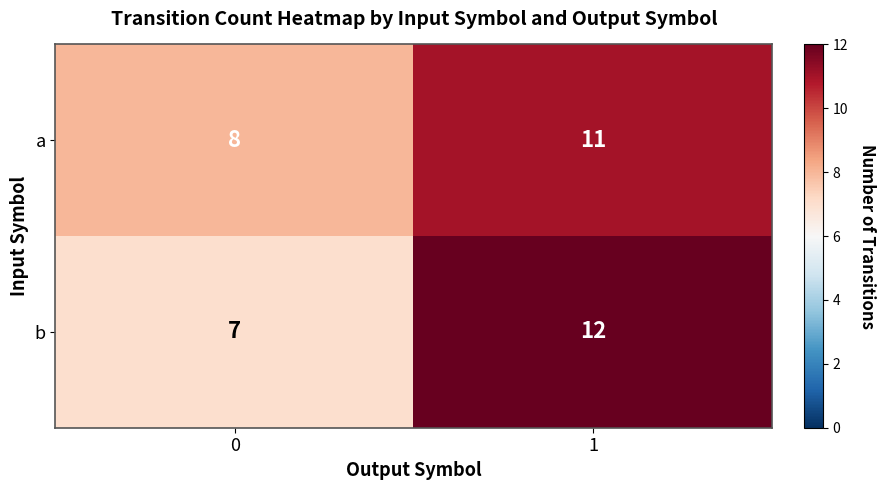

Read the b value at 1.

12